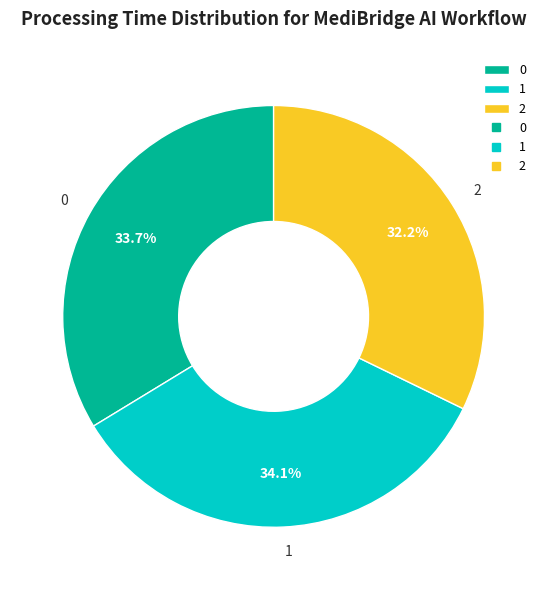

What percentage is the 1 slice, to the nearest percent?

34%